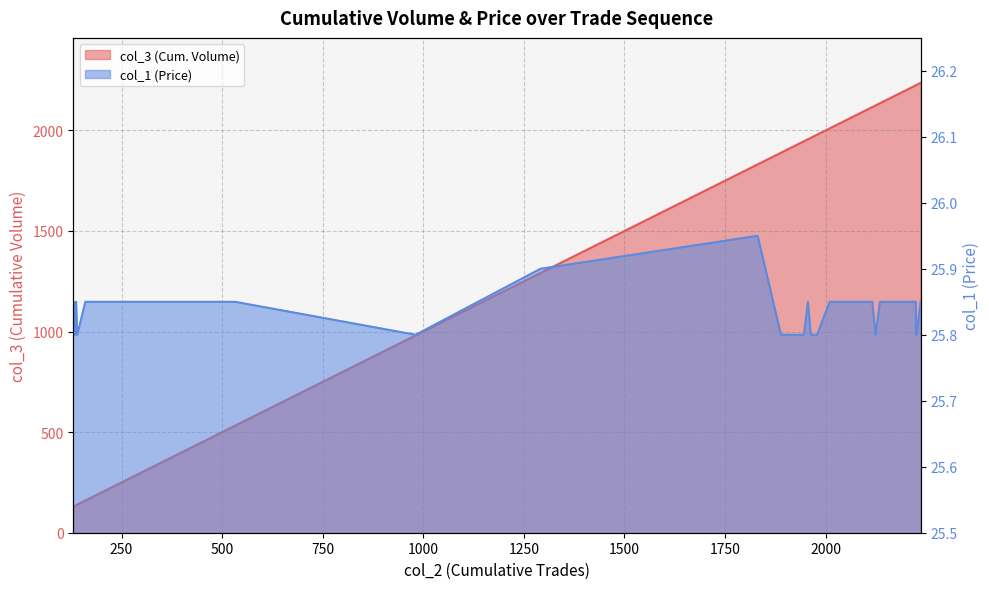

How many col_1 values are between 25 and 26?

40